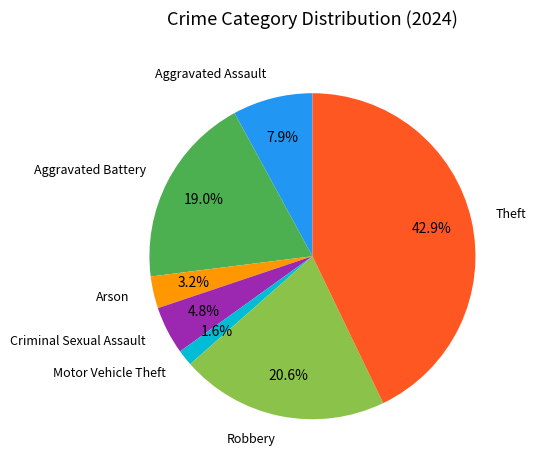

Is there any slice that represents more than half of the pie?

No